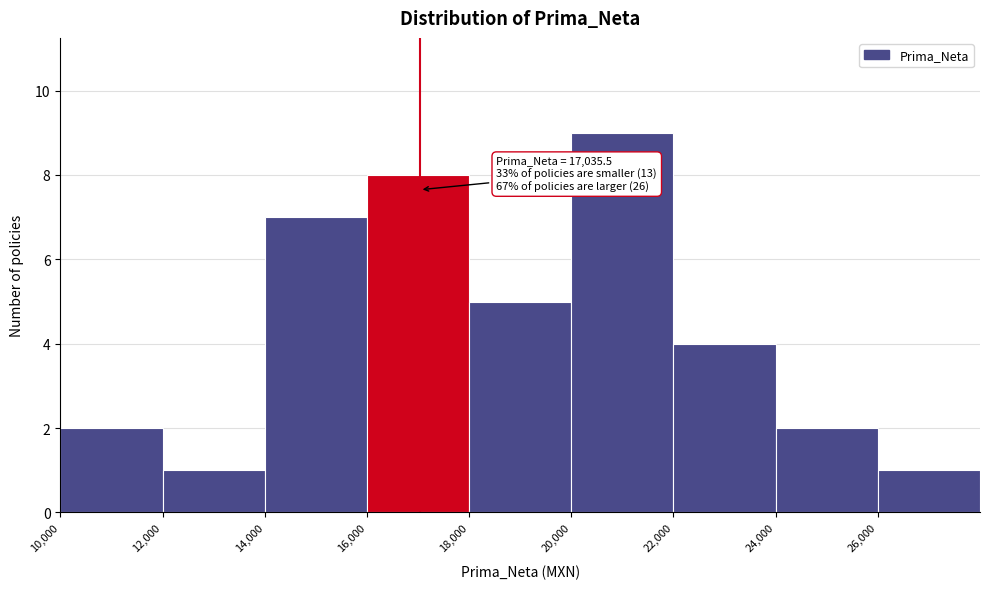

Over which range of the x-axis is the bar tallest?

20000 to 22000